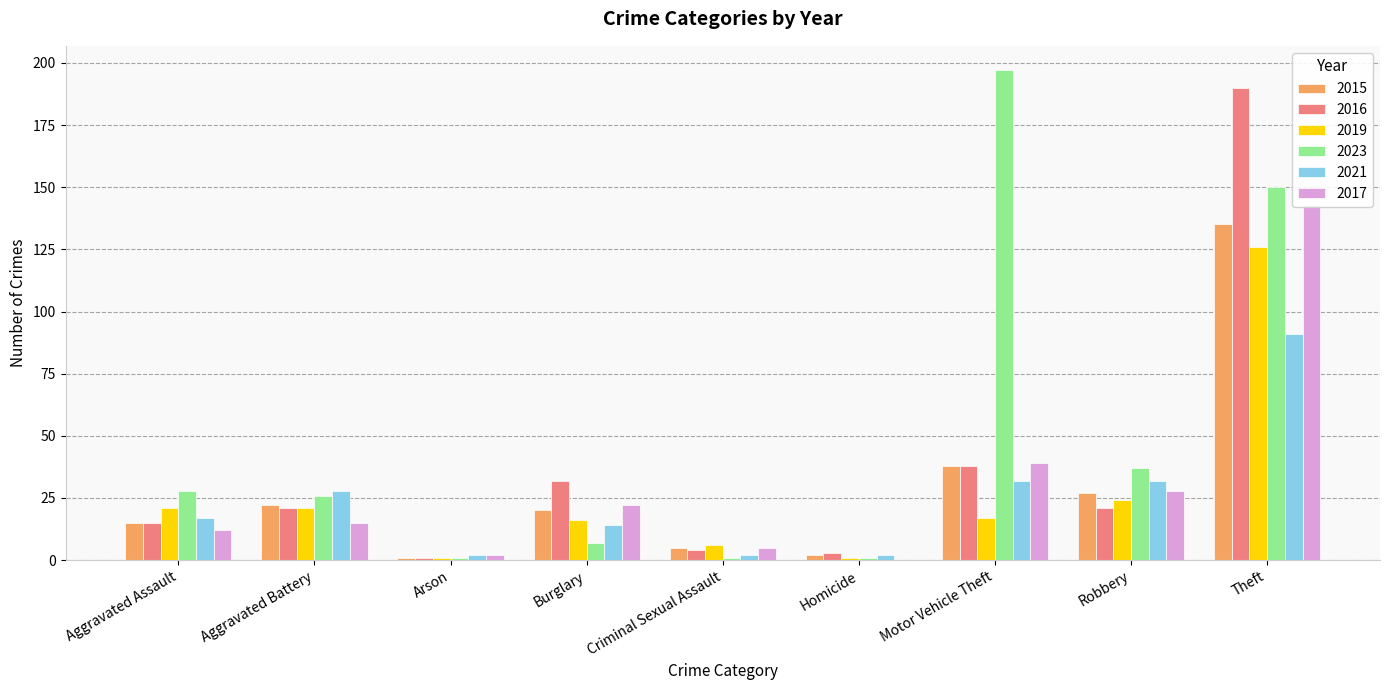

What is the label of the 5th bar from the right?

Criminal Sexual Assault